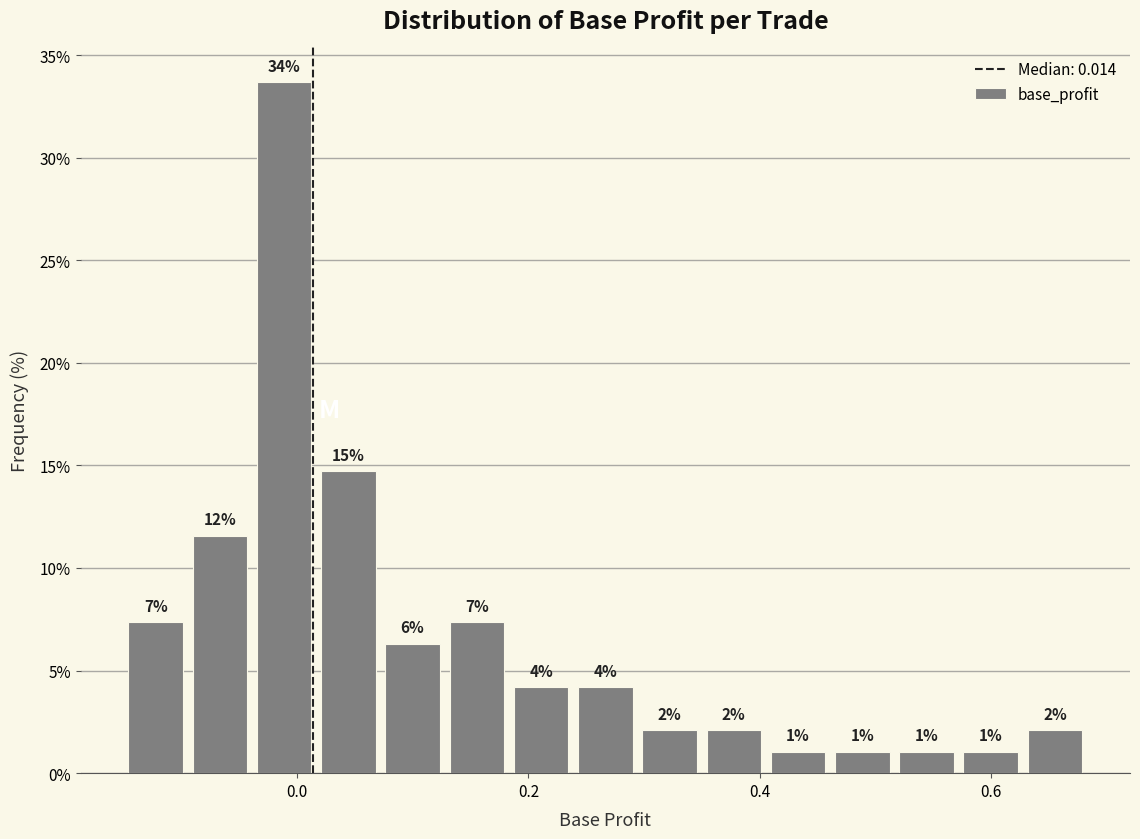

Read against the x-axis, roughly where is the centre of the tallest bar?

-0.02